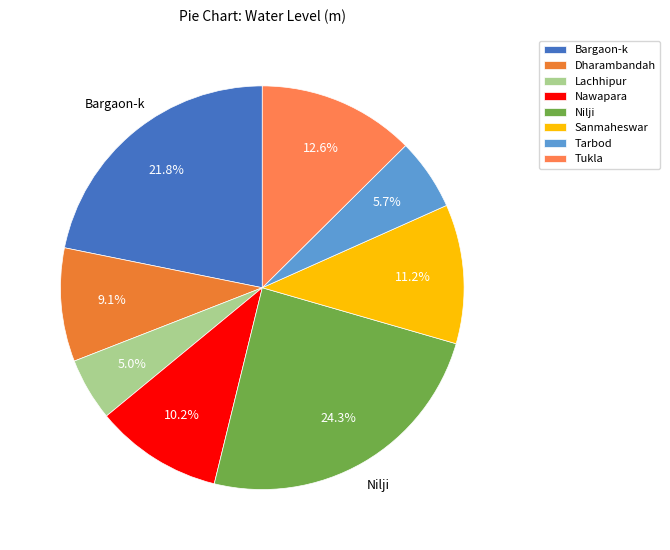

To the nearest percent, what is the difference between the largest and smallest slice percentages?

19%